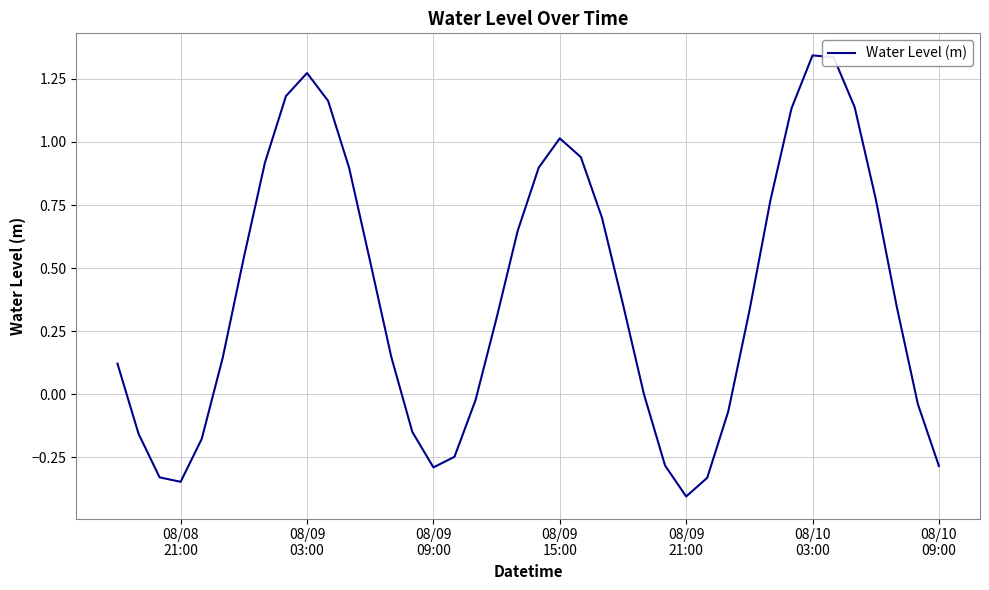

What is the minimum value shown in the chart?

-0.4